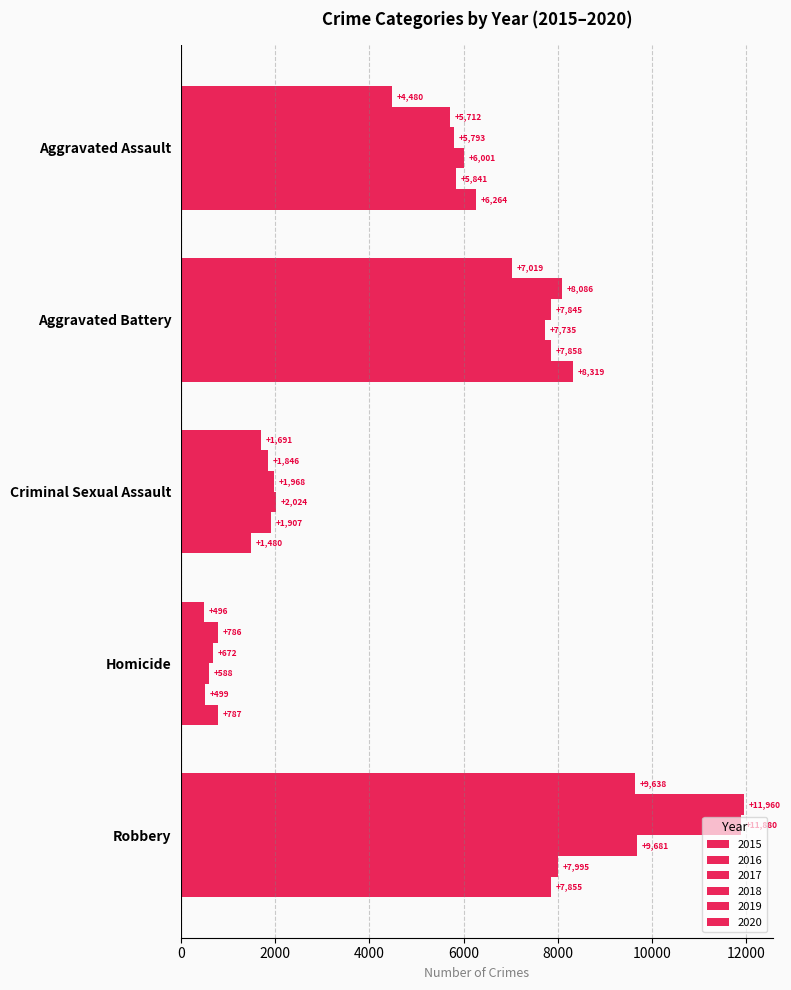

How many data points in 2019 are less than 5841?

2